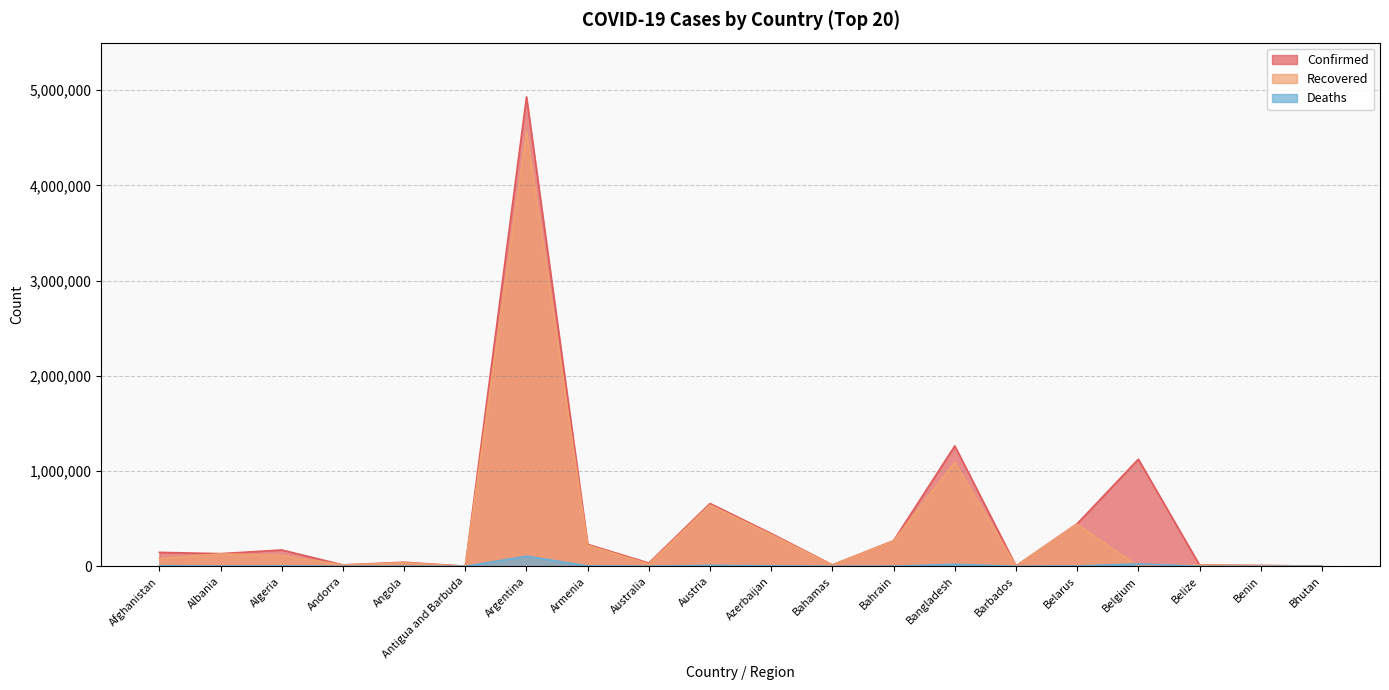

What is the value of the Recovered point at the 10th from the left?

643387